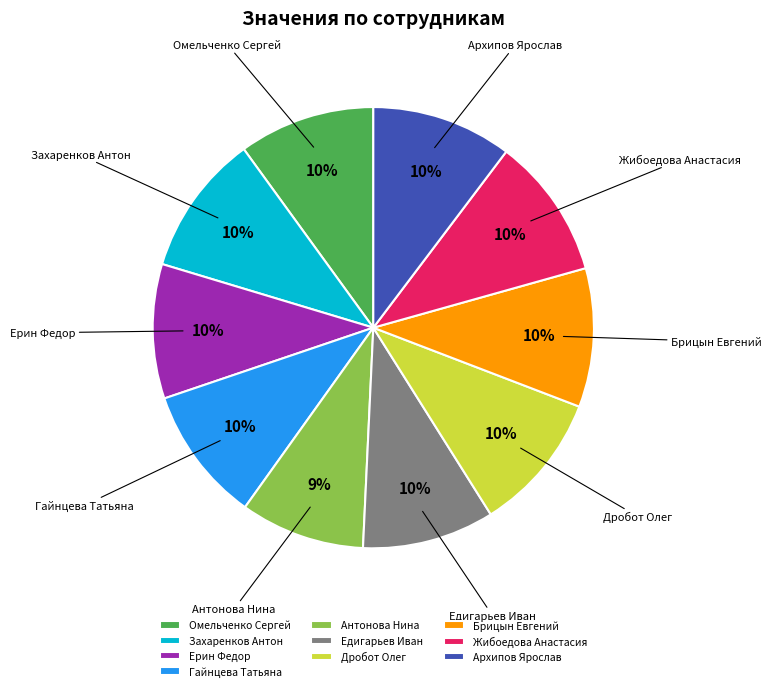

Does Дробот Олег represent more than half of the total?

No